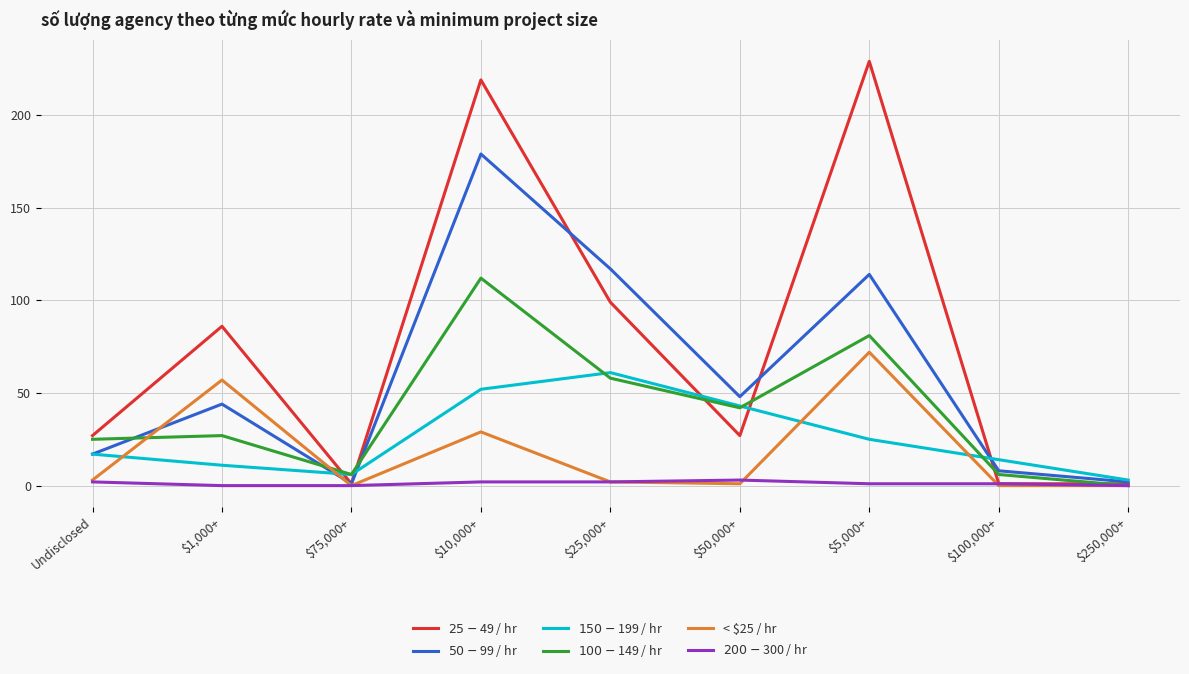

What is the greatest value displayed?

229